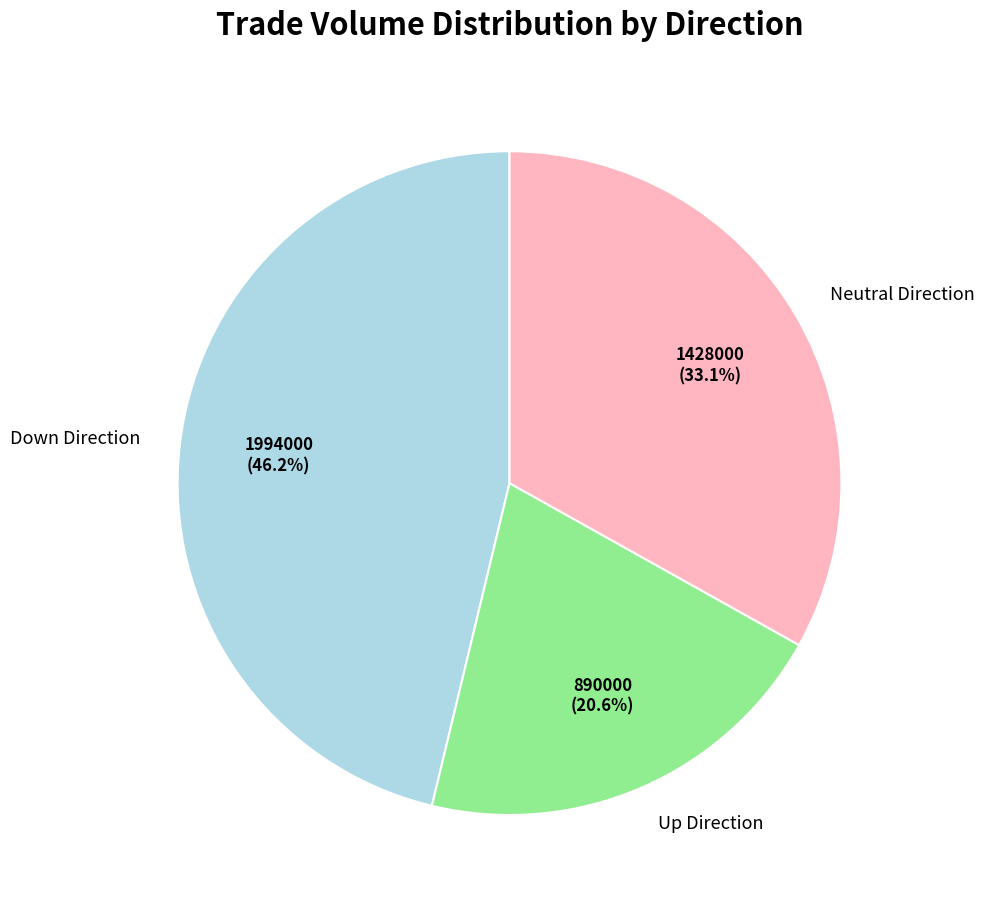

What is the total percentage of Down Direction and Up Direction?

66.9%